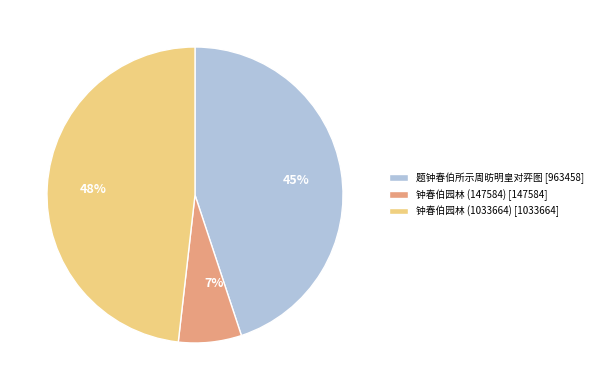

To the nearest percent, what is the combined percentage of 题钟春伯所示周昉明皇对弈图 and 钟春伯园林 (147584)?

52%